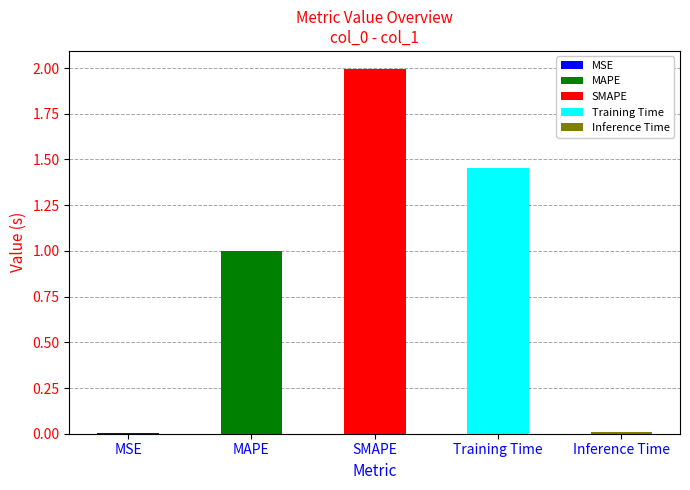

What is the value of the 4th bar from the left?

1.5